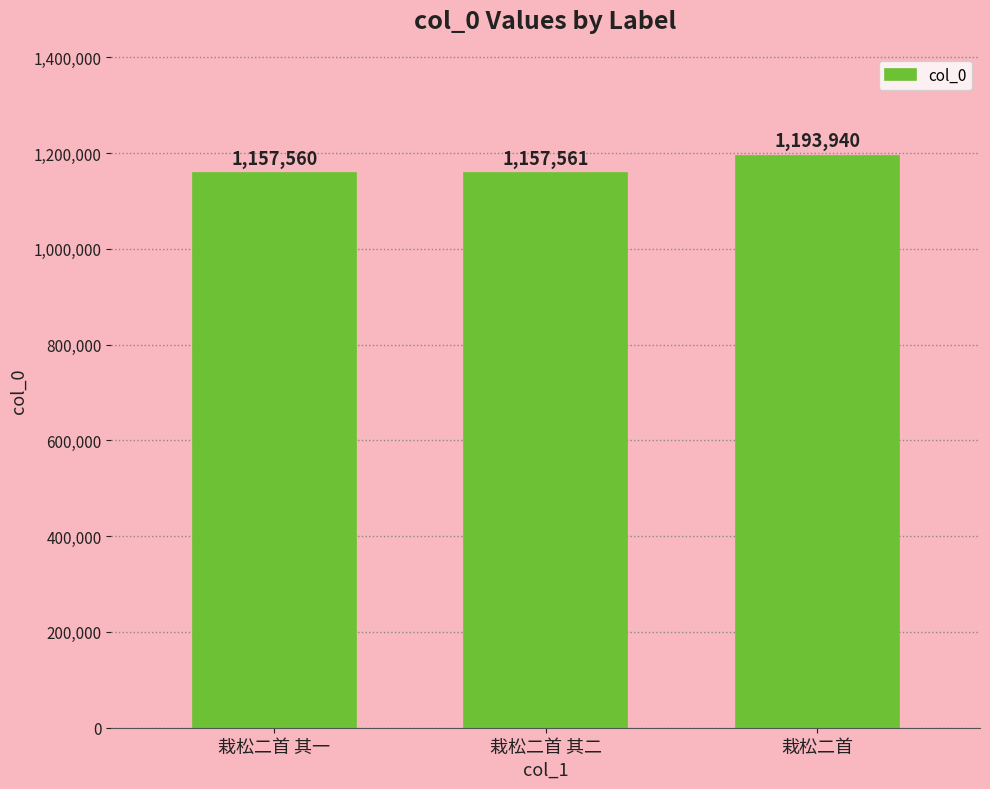

Is it true that the value at 栽松二首 其一 is 585680?

False